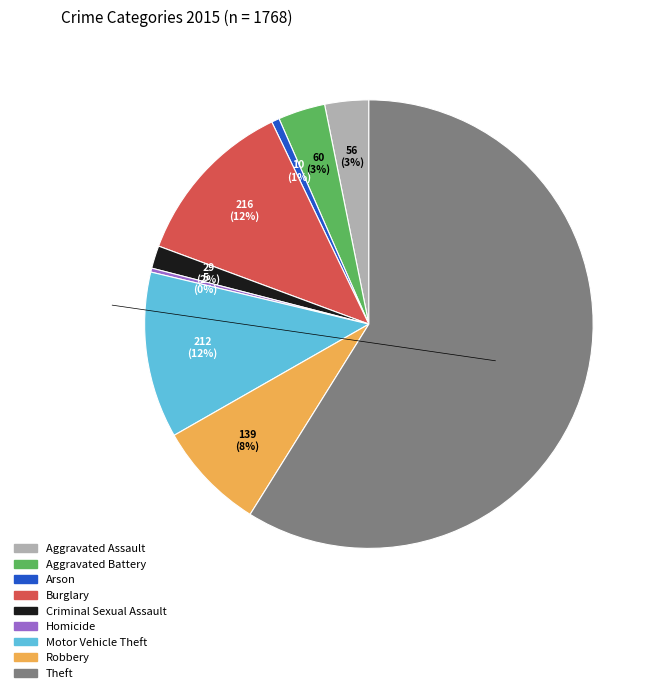

Combined, do Homicide and Theft account for over 50%?

Yes